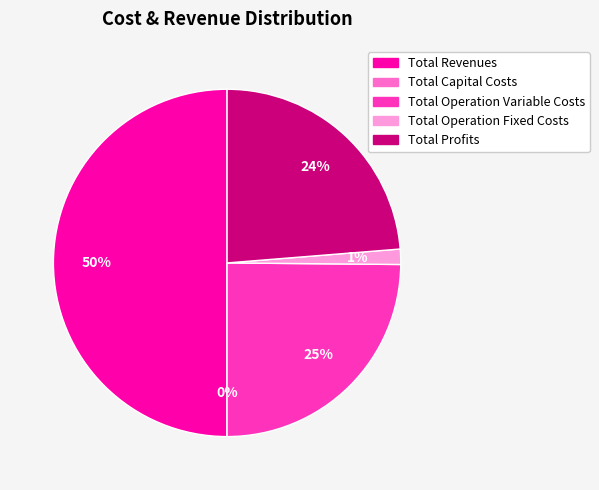

What is the smallest slice in the pie chart?

Total Capital Costs